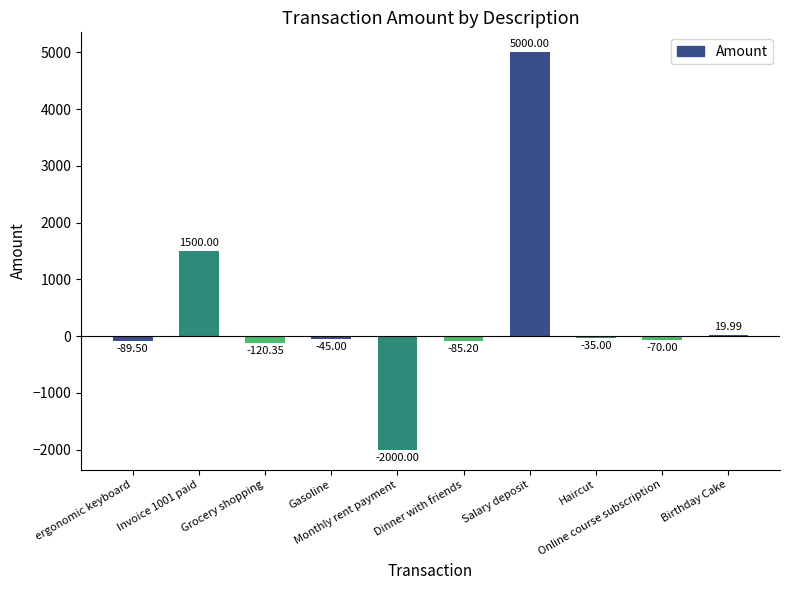

Reading left to right, extract all data points from this chart.

-89.5	1500.0	-120.3	-45.0	-2000.0	-85.2	5000.0	-35.0	-70.0	20.0